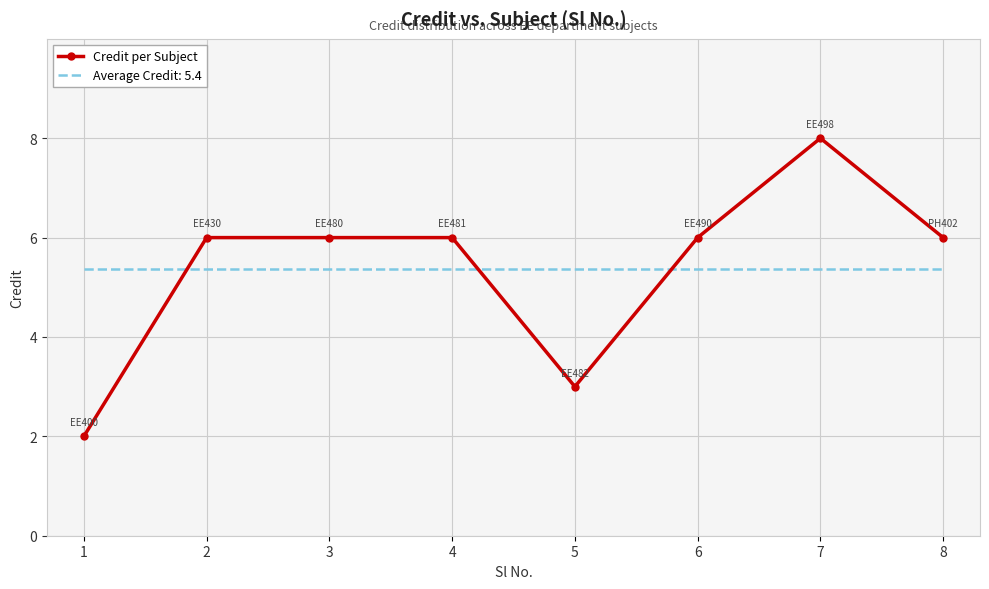

At which category does the chart reach its minimum across all series?

1